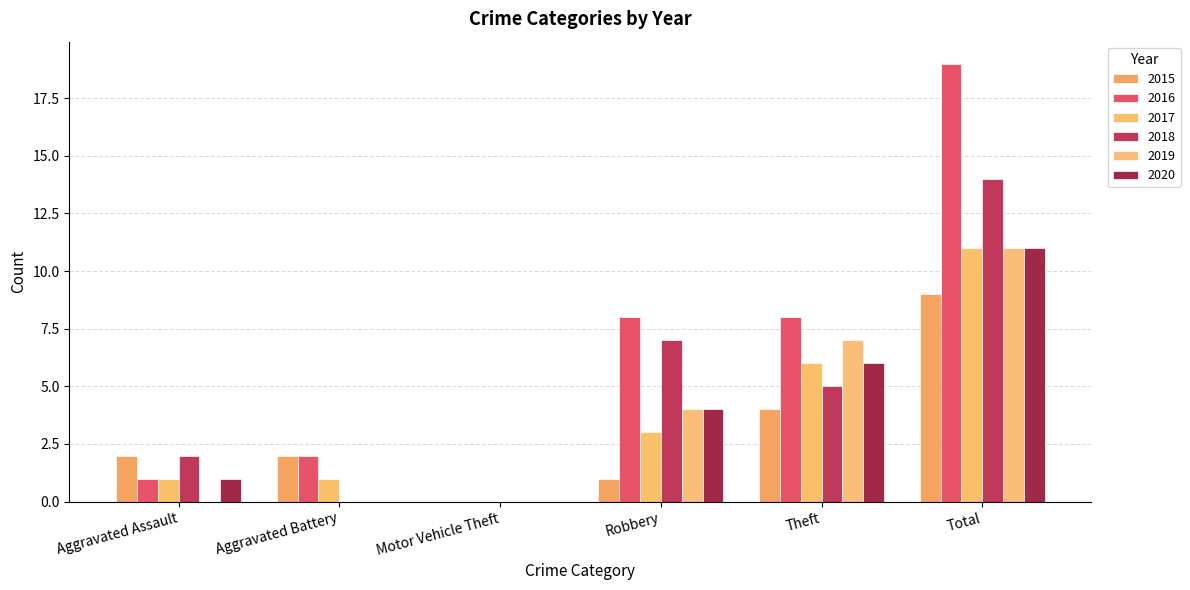

Are the bars grouped side by side (vs. stacked)?

Yes